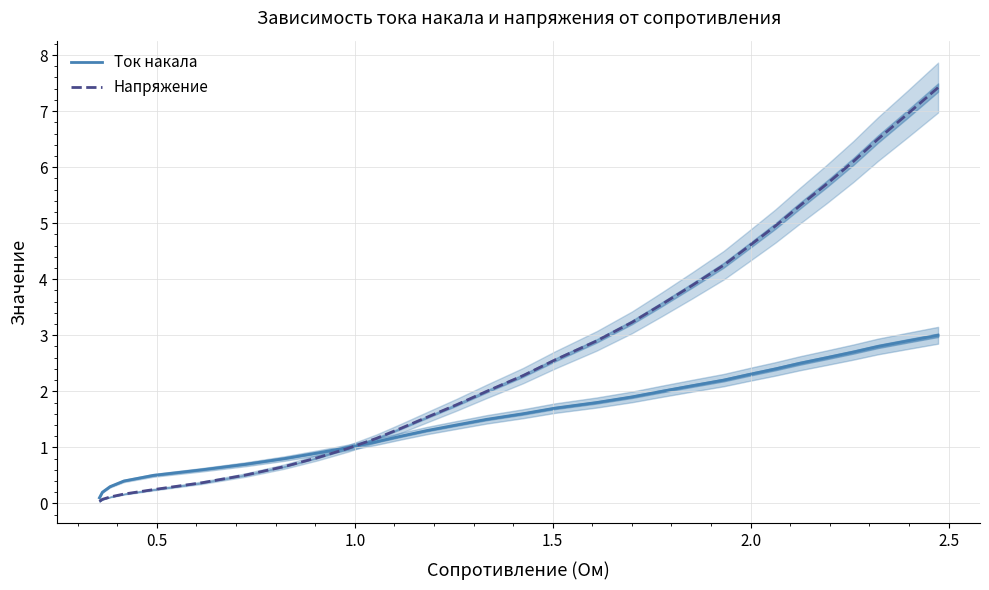

Which series has the widest spread of values?

Напряжение